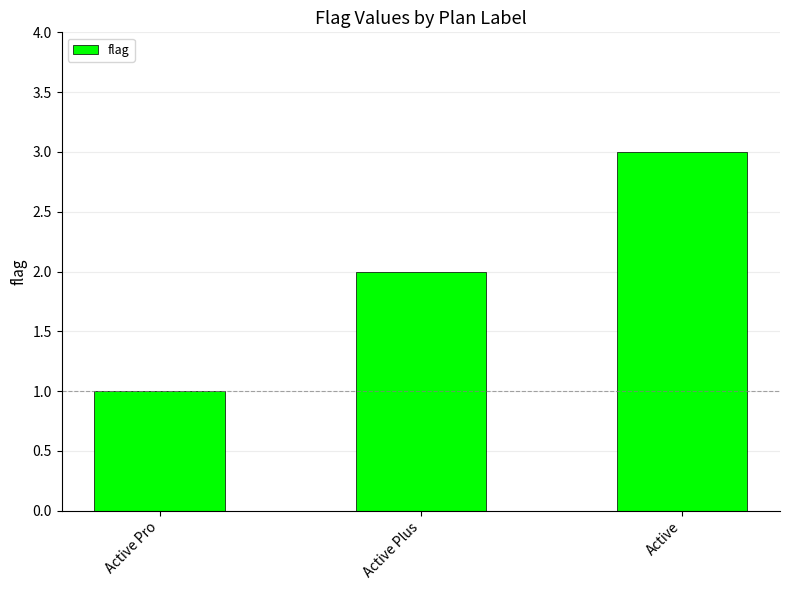

Read the value at Active Pro.

1